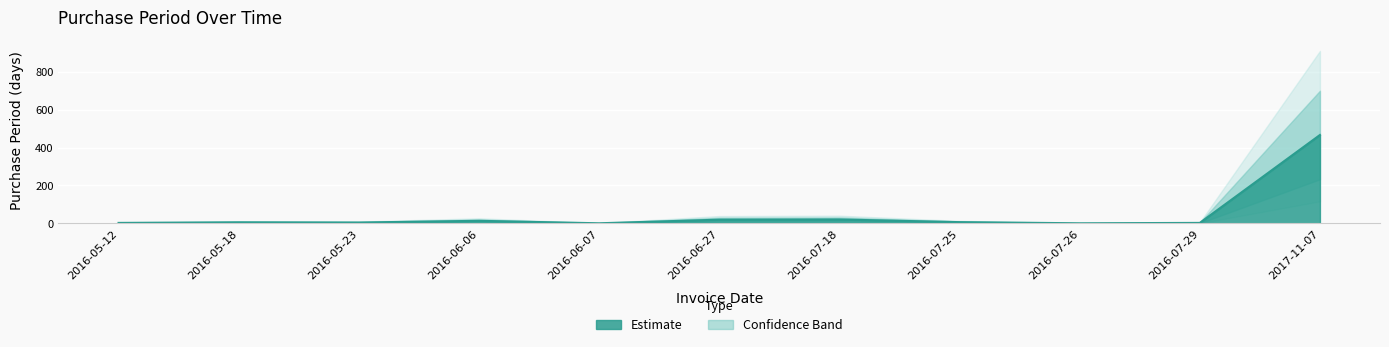

What position from the right is 2016-06-27?

6